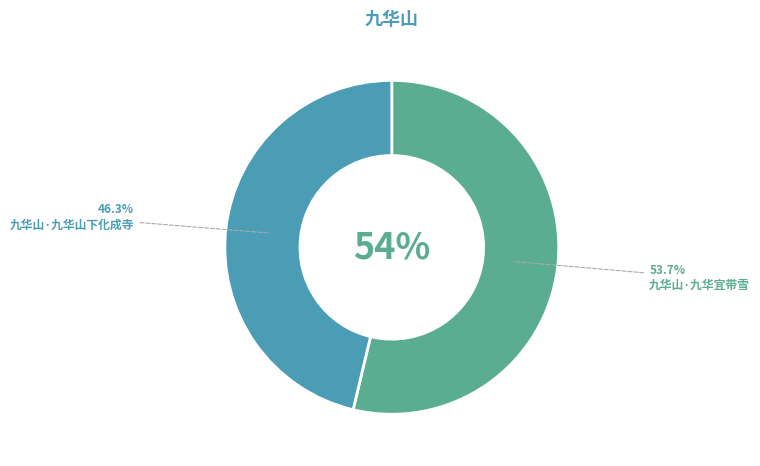

Approximately how many times larger is the value at 九华山·九华山下化成寺 compared to 九华山·九华宜带雪?

0.9